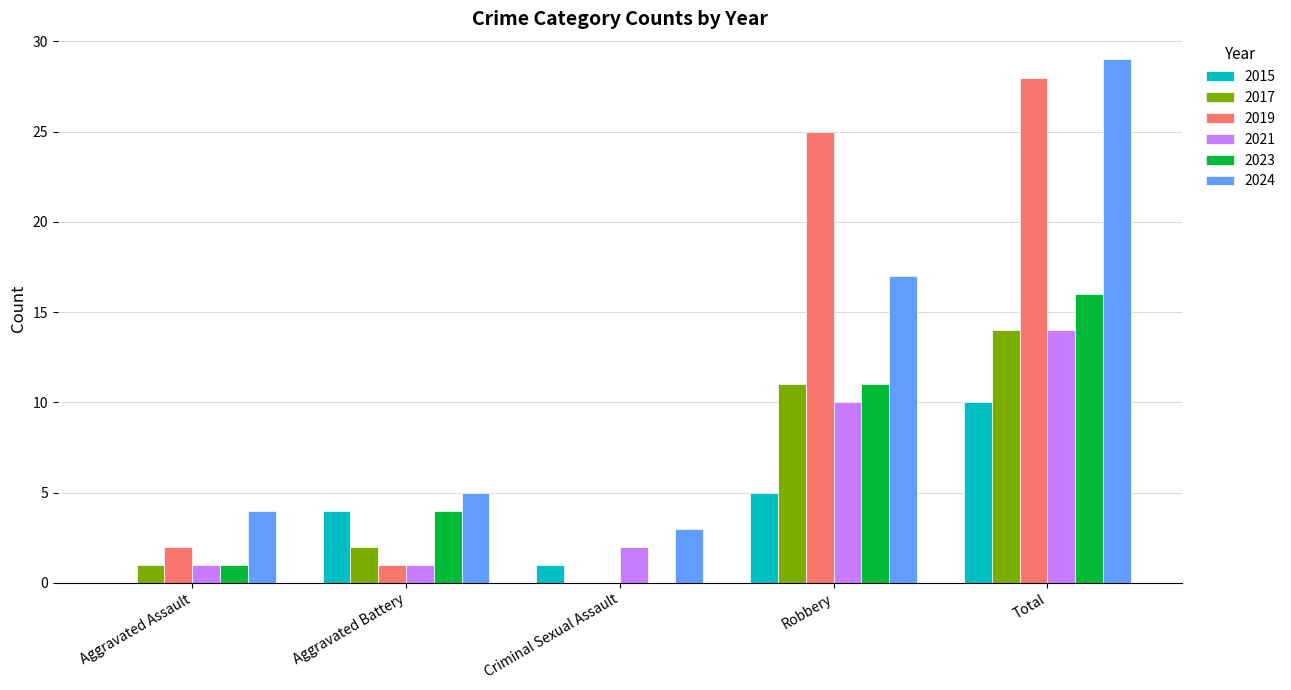

The value of 2015 at Total is 10. True or false?

True